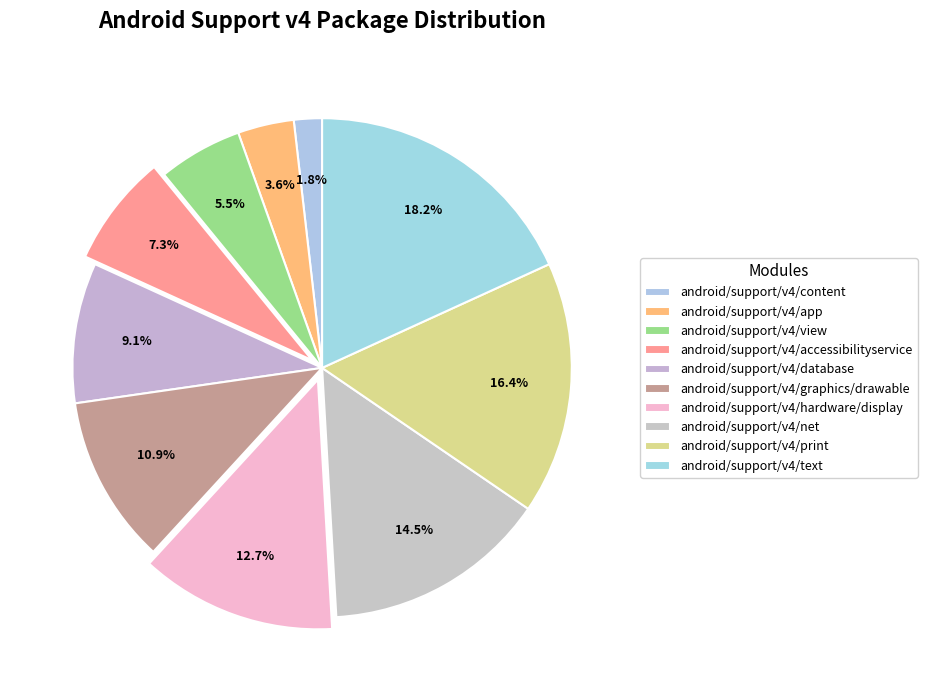

Count the number of slices in the pie.

10